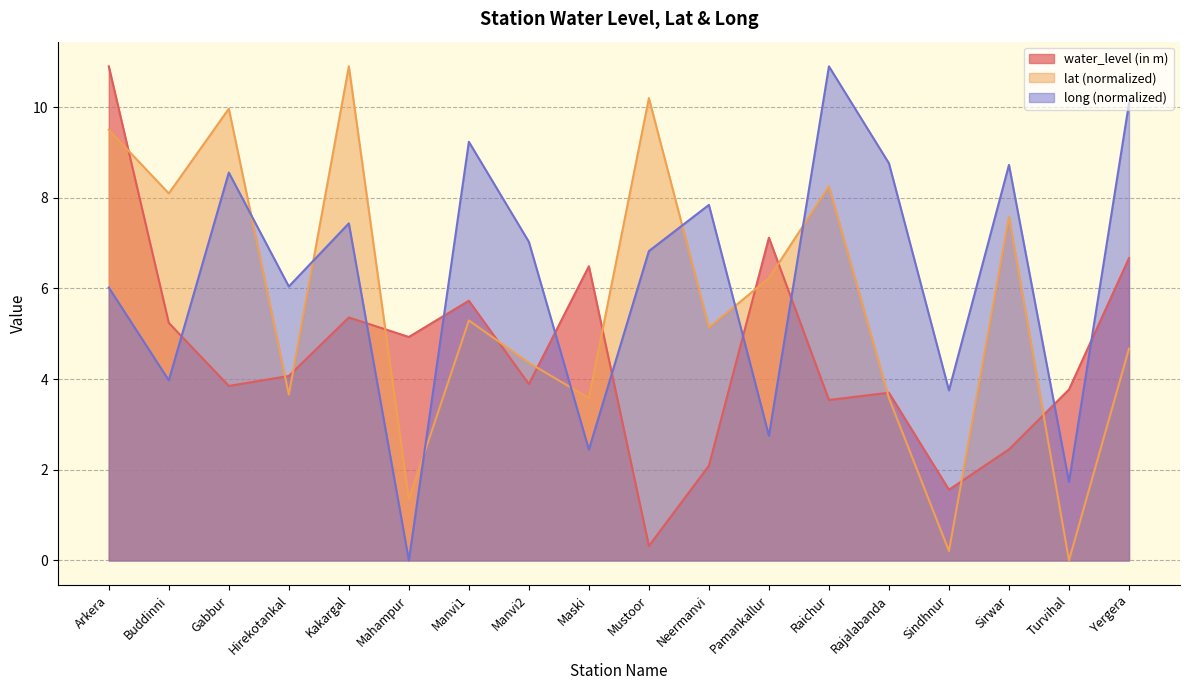

Is it true that water_level (in m) equals 1.7 at Gabbur?

False